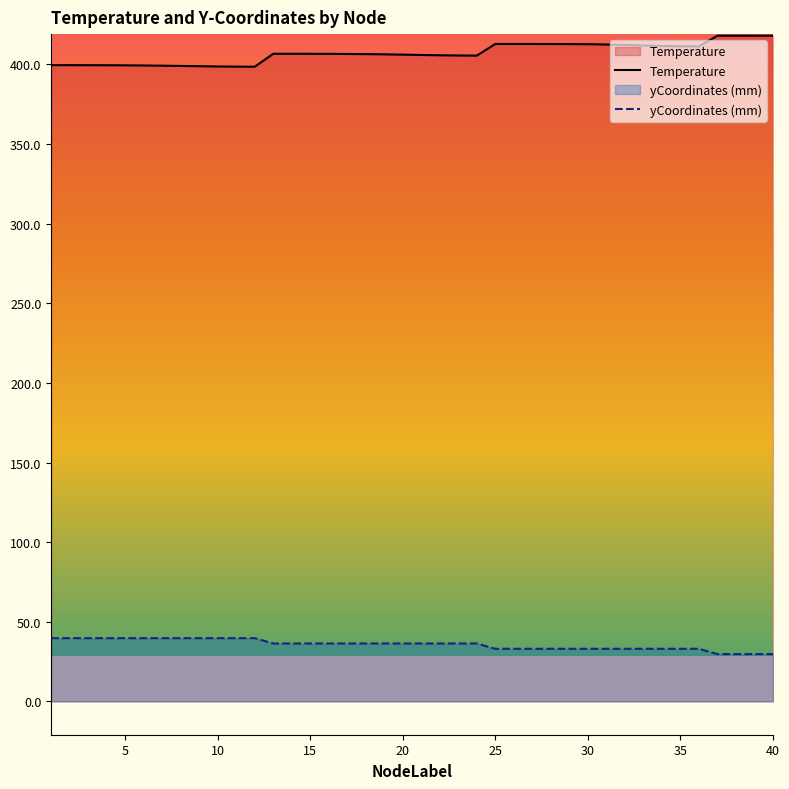

How many interior local valleys does the yCoordinates series have?

1